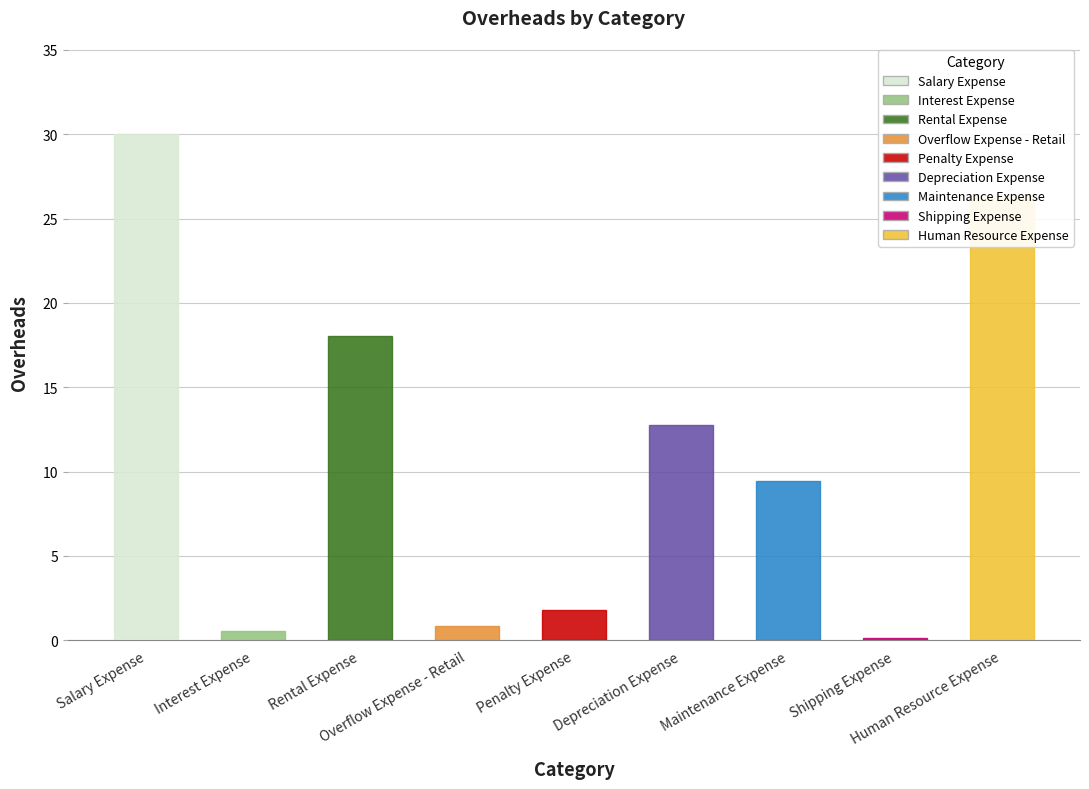

What is the smallest value displayed?

0.1